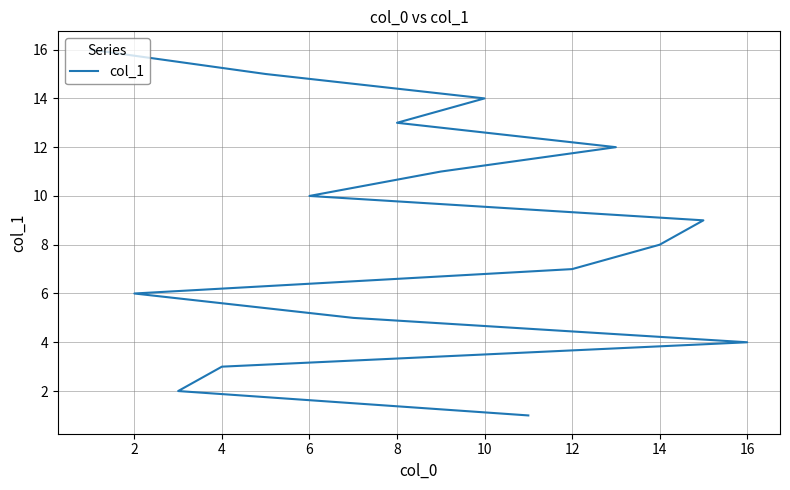

Does the chart have visible grid lines?

Yes